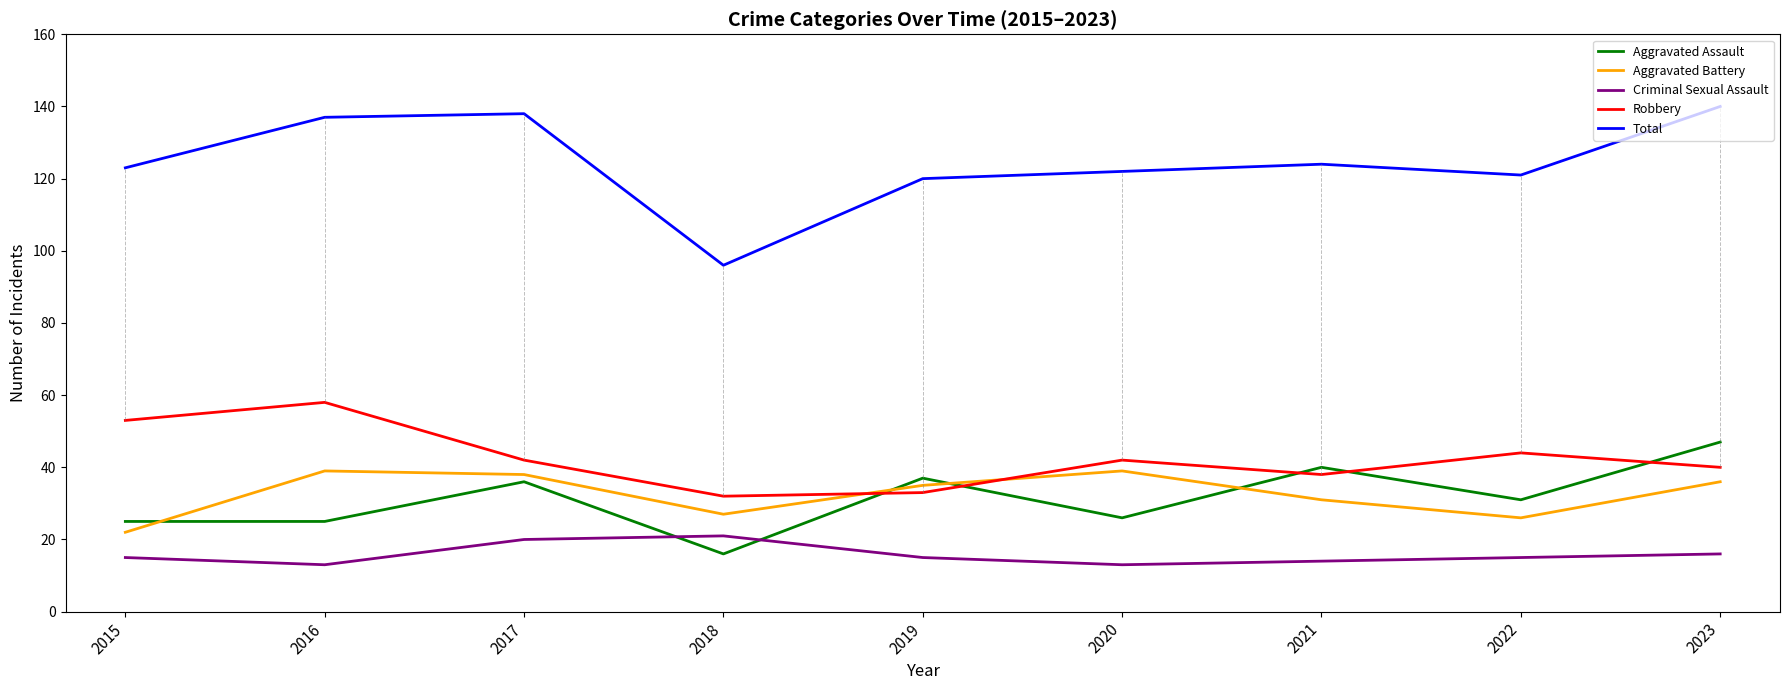

Reading left to right, list all the values displayed in this chart.

Aggravated Assault: 25	25	36	16	37	26	40	31	47
Aggravated Battery: 22	39	38	27	35	39	31	26	36
Criminal Sexual Assault: 15	13	20	21	15	13	14	15	16
Robbery: 53	58	42	32	33	42	38	44	40
Total: 123	137	138	96	120	122	124	121	140